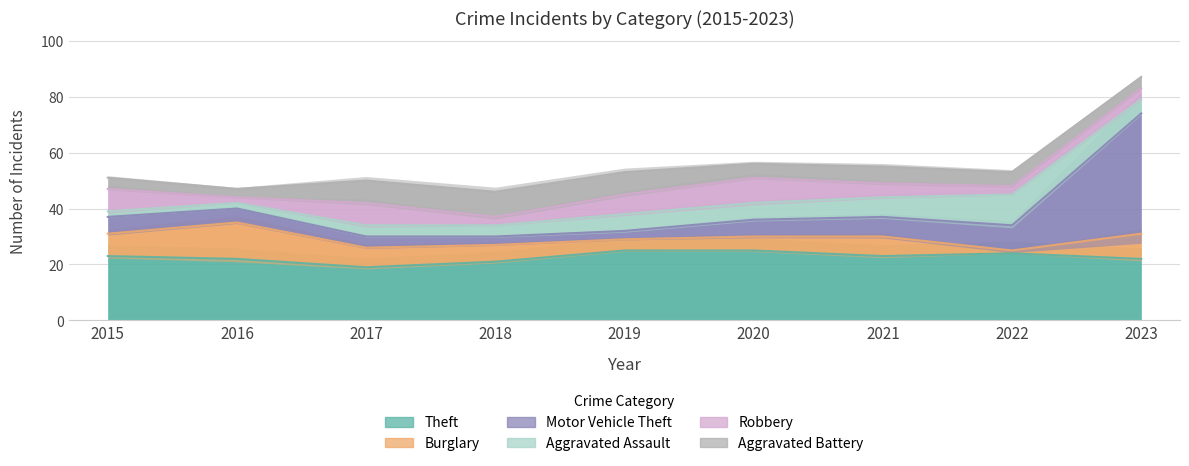

Which series changed the most between 2020 and 2022?

Robbery